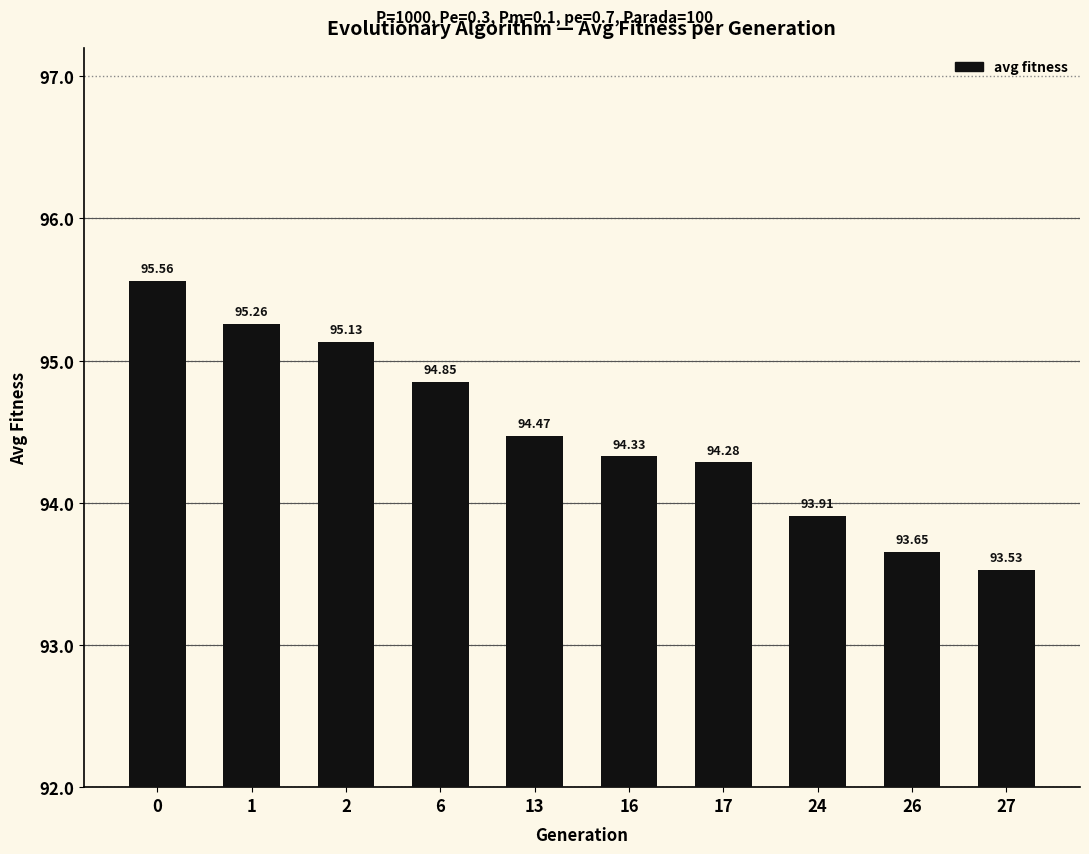

What is the sum of the values at 27 and 0?

189.1